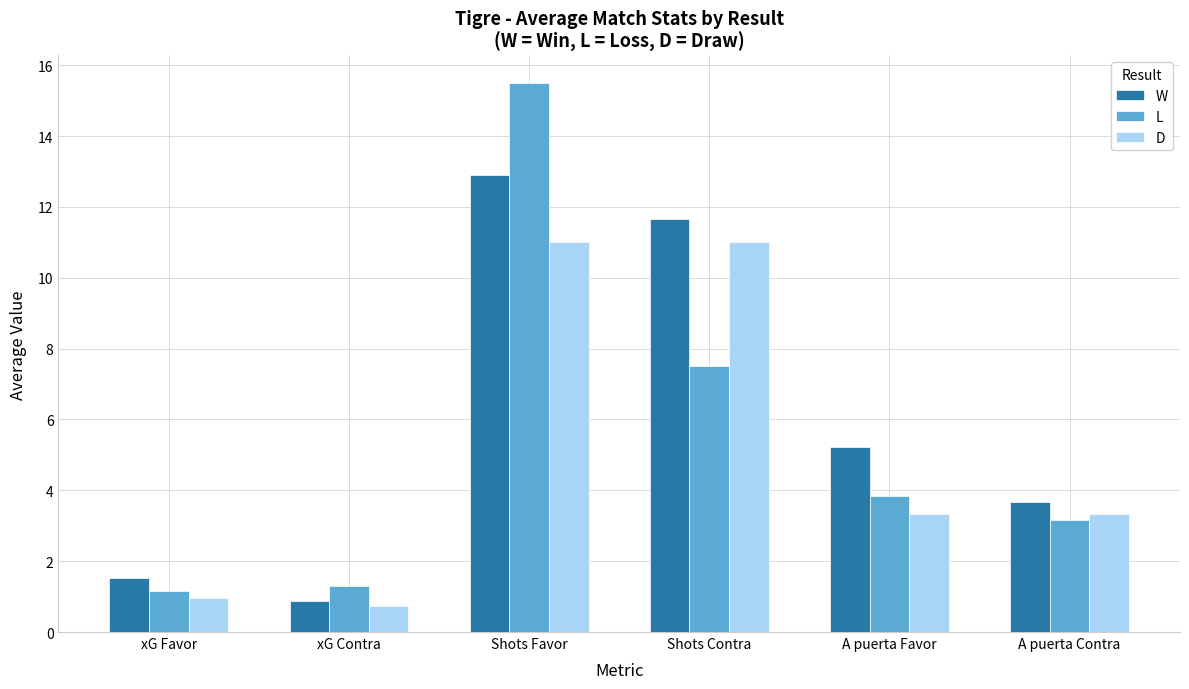

Are the bars grouped side by side (vs. stacked)?

Yes